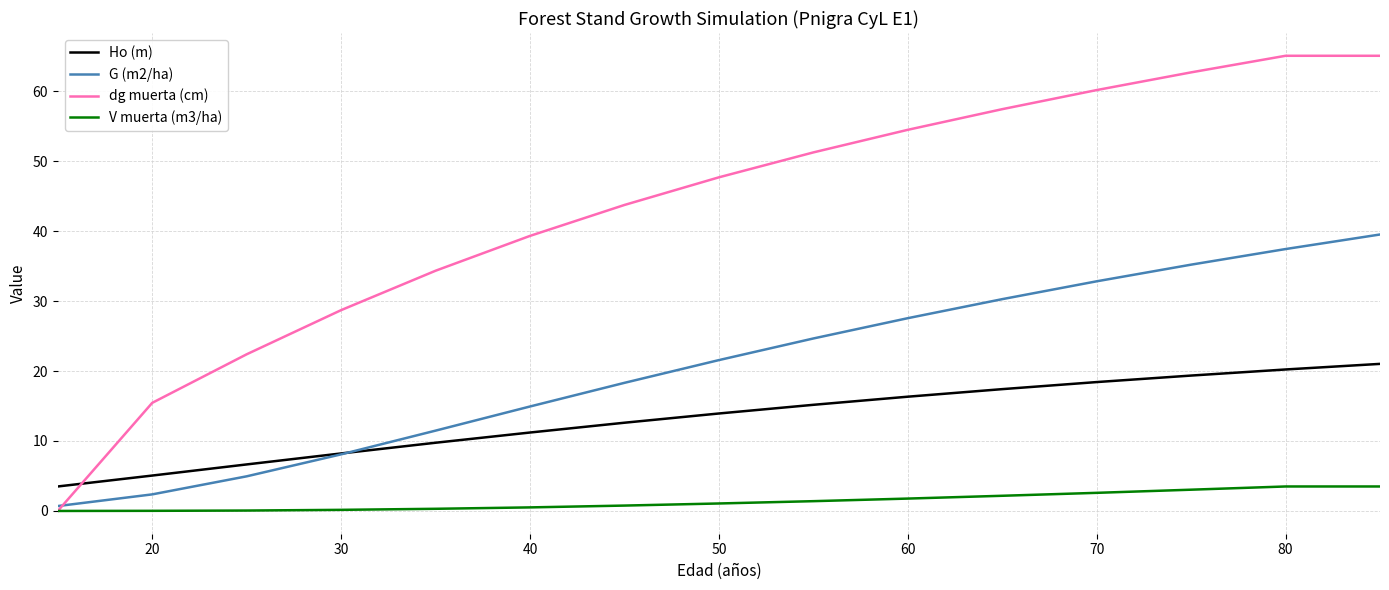

List the series in order of their peak value, lowest first.

V muerta (m3/ha), Ho (m), G (m2/ha), dg muerta (cm)